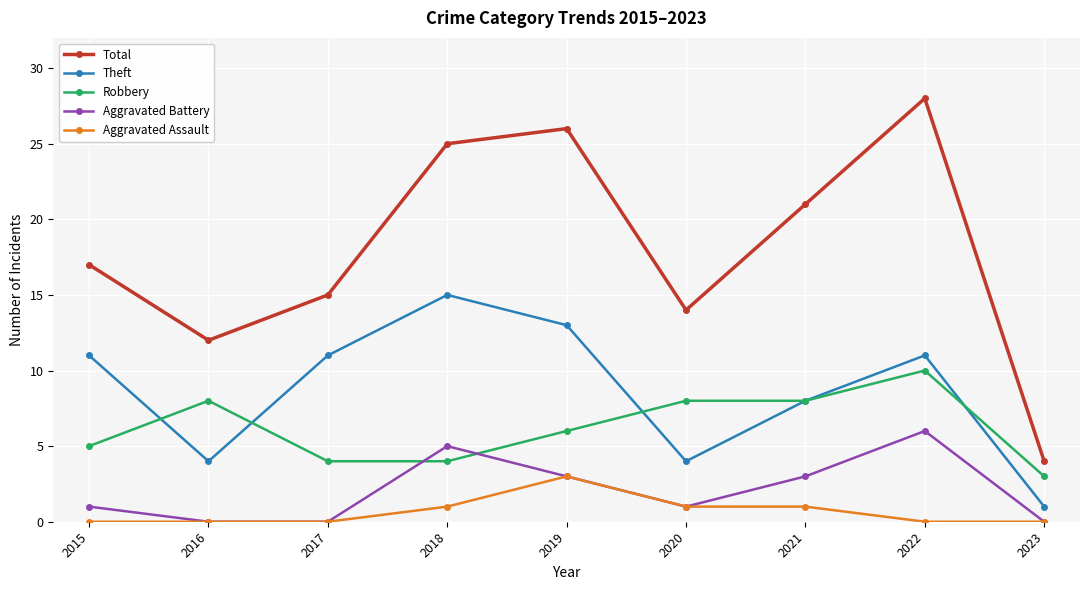

Is the value of Theft at 2021 greater than the value of Robbery at 2017?

Yes